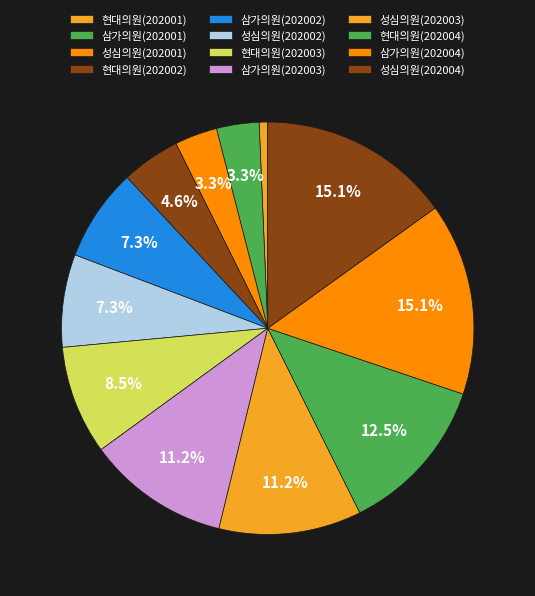

Count the number of slices in the pie.

12